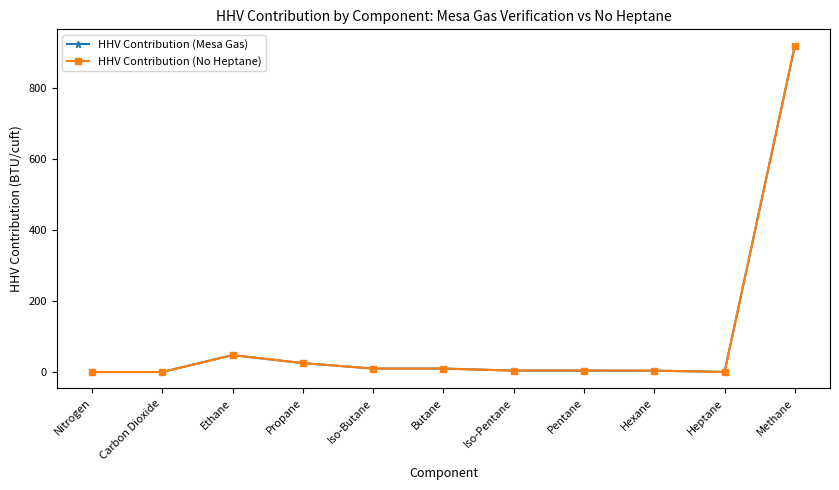

What are all the series names shown in the legend?

HHV Contribution (Mesa Gas), HHV Contribution (No Heptane)